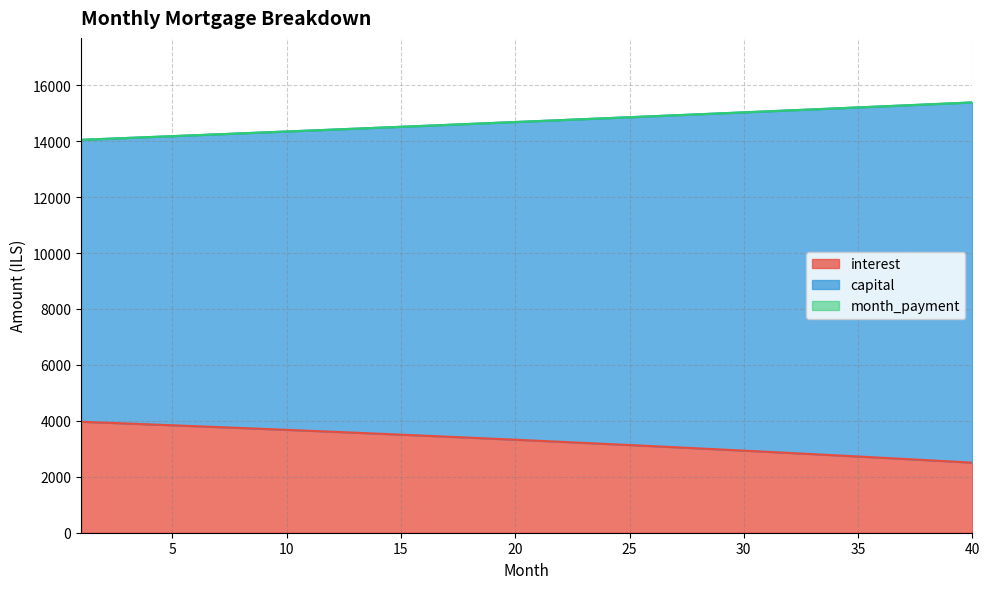

Does the chart have visible grid lines?

Yes